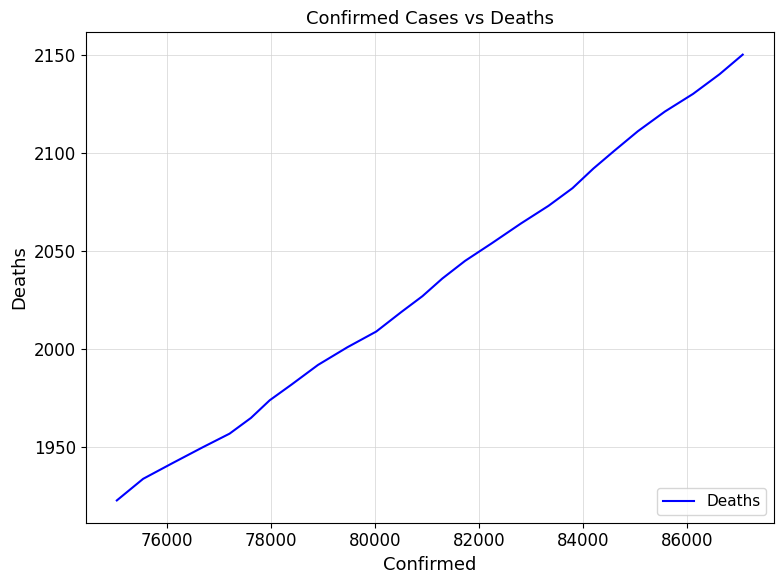

What is the sum of all values?

52874